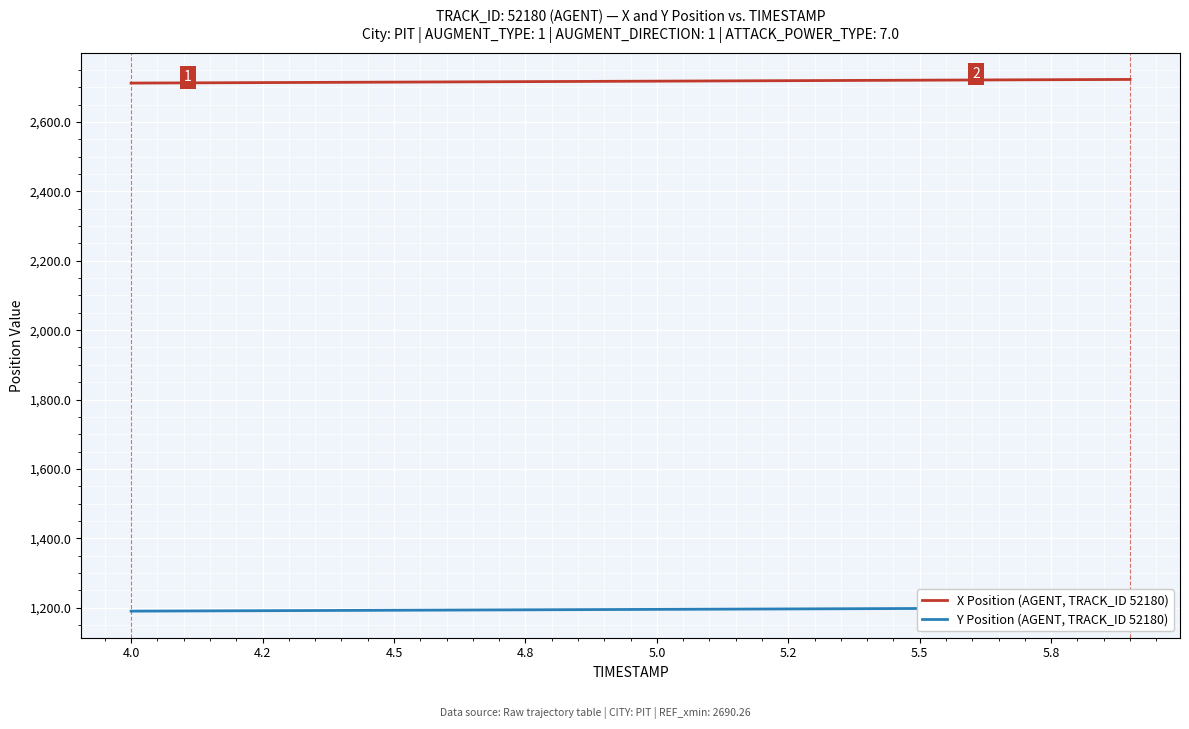

Count the number of data series in this chart.

2